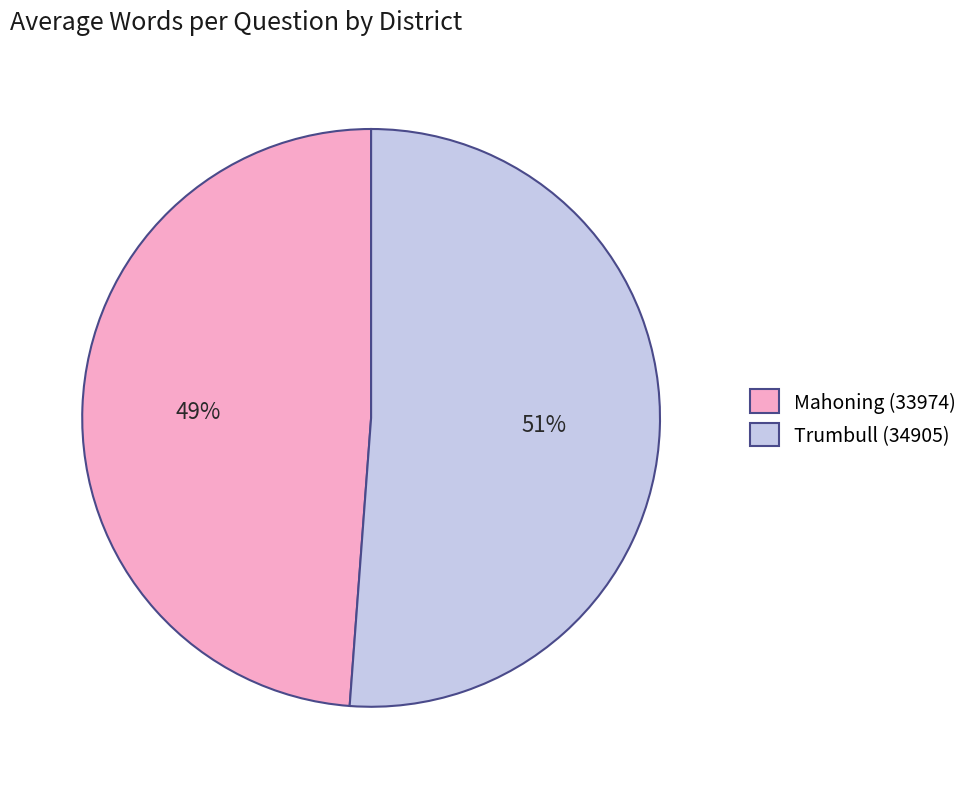

Is Trumbull (34905) the majority of the pie?

Yes